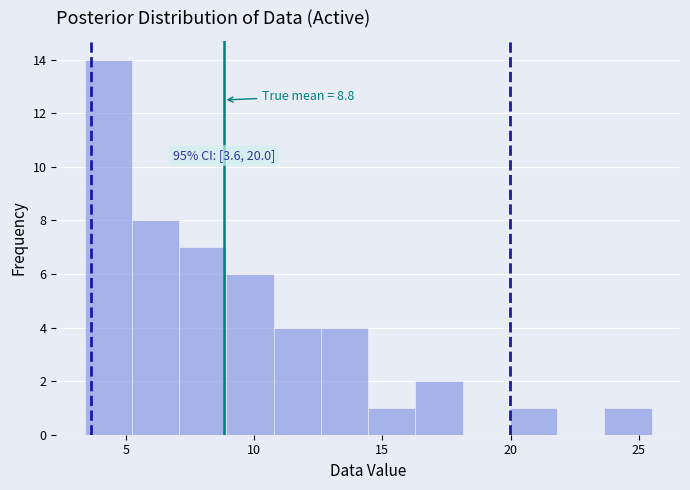

Around what value on the x-axis is the tallest bar? Give the approximate position of its centre, as read against the axis.

4.5